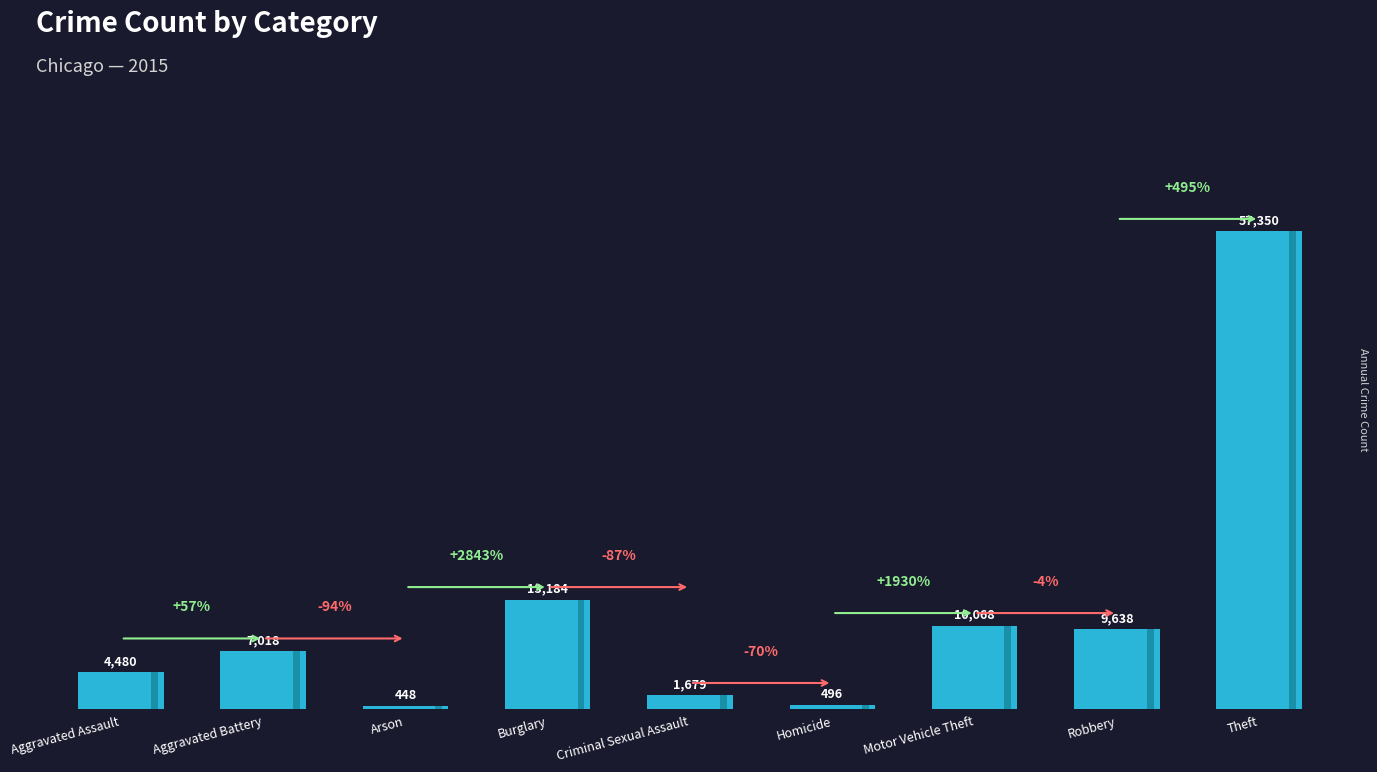

Are the bars grouped side by side (vs. stacked)?

No